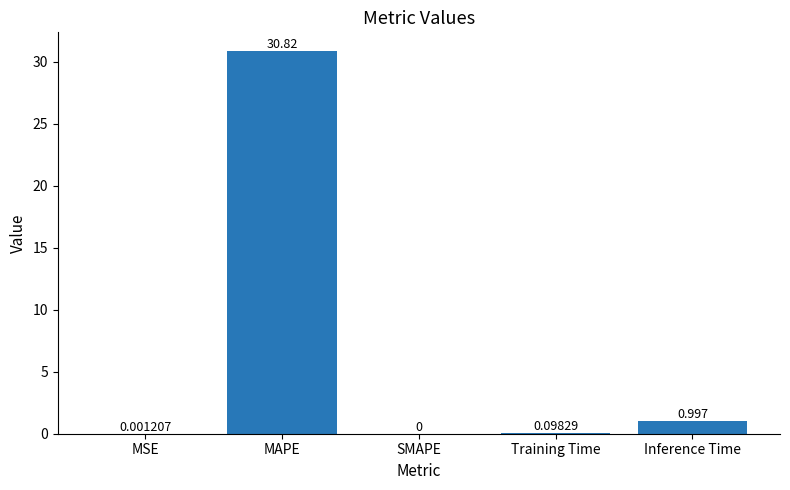

Which has a higher value, MSE or SMAPE?

MSE